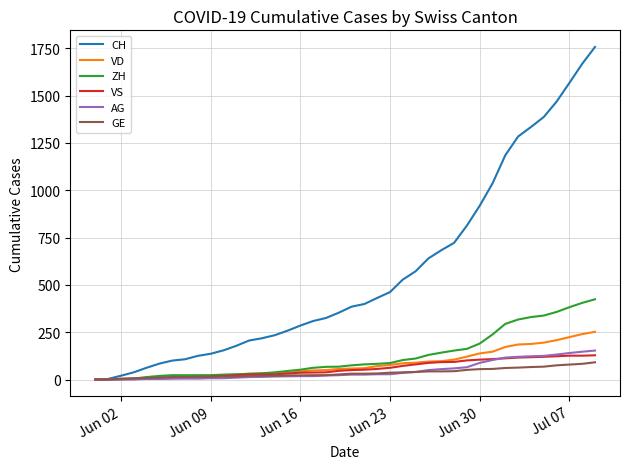

What are all the series names shown in the legend?

CH, VD, ZH, VS, AG, GE